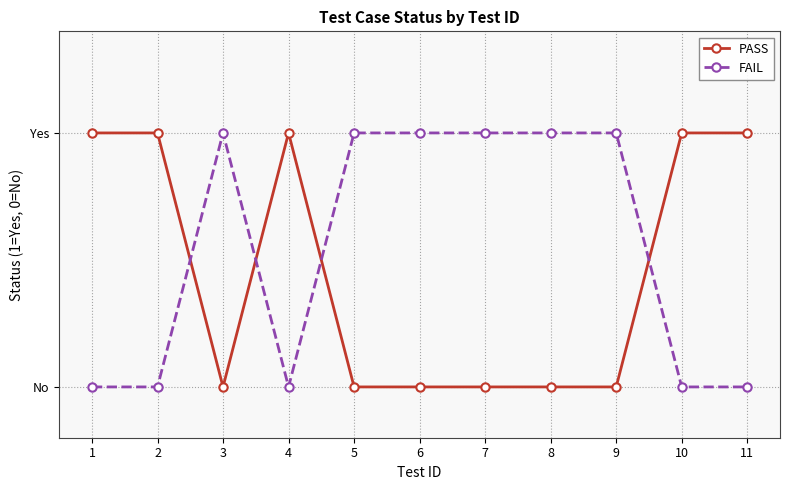

List the labels in order of FAIL value, smallest first.

1, 2, 4, 10, 11, 3, 5, 6, 7, 8, 9